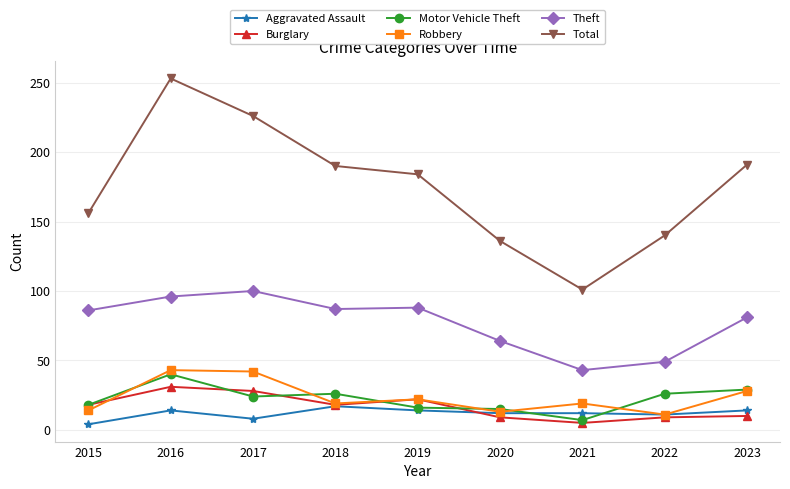

Rank the series by their maximum value, from highest to lowest.

Total, Theft, Robbery, Motor Vehicle Theft, Burglary, Aggravated Assault